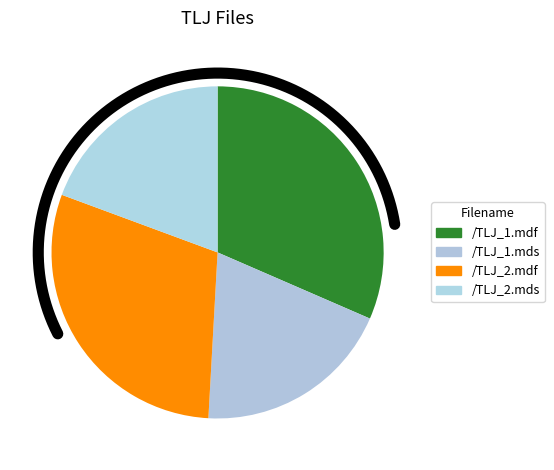

Is it true that /TLJ_2.mds is 19% of the pie?

True